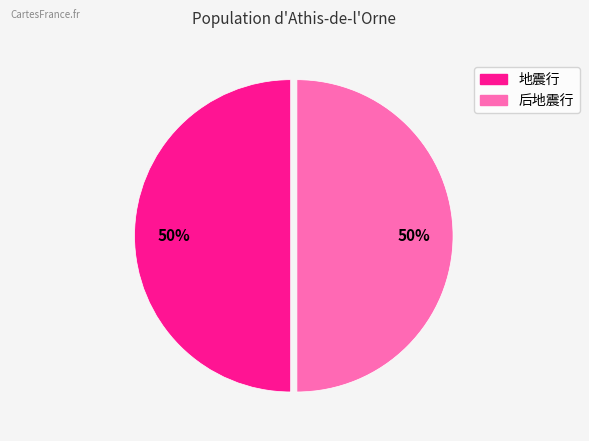

The 后地震行 slice represents 50% of the pie. True or false?

True